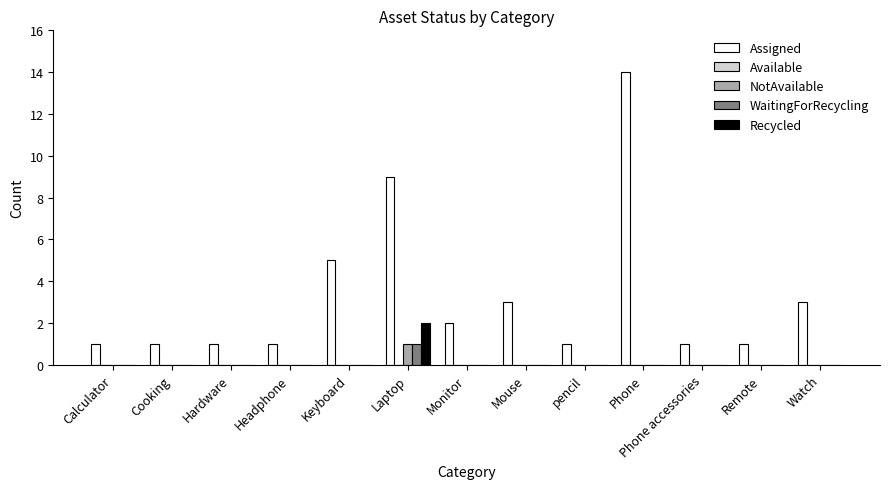

Is the value of WaitingForRecycling at Keyboard greater than the value of Assigned at Remote?

No